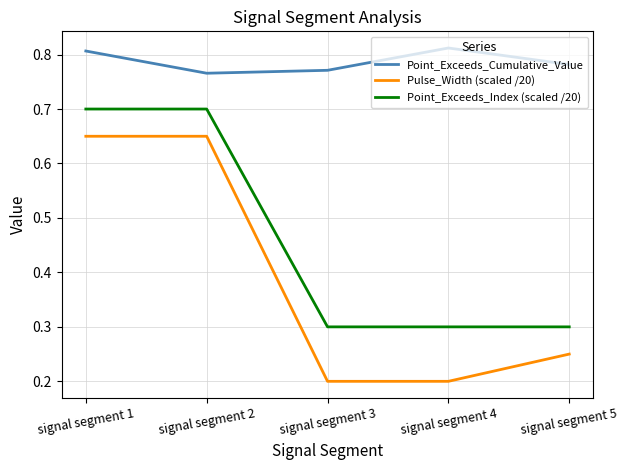

At how many categories does at least one series exceed 0?

5